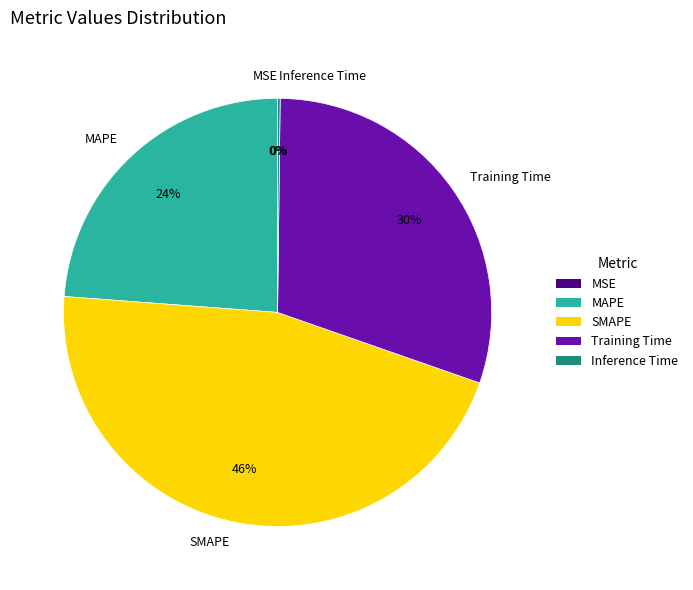

Does any single category account for the majority?

No